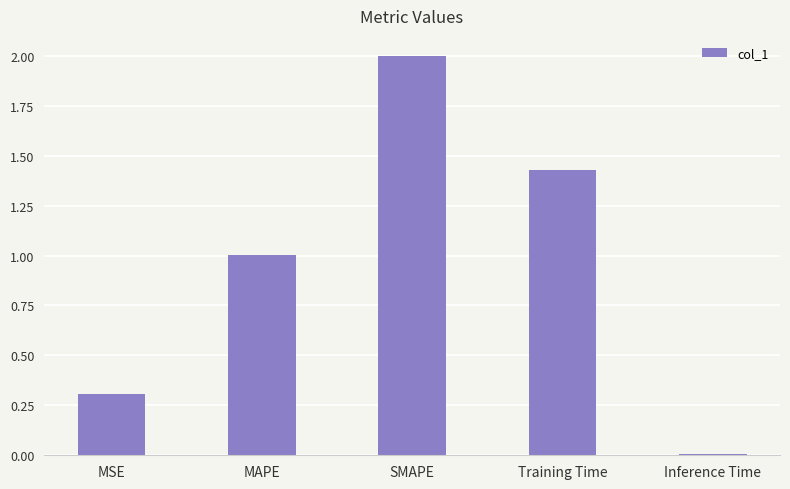

What position from the left is Training Time?

4